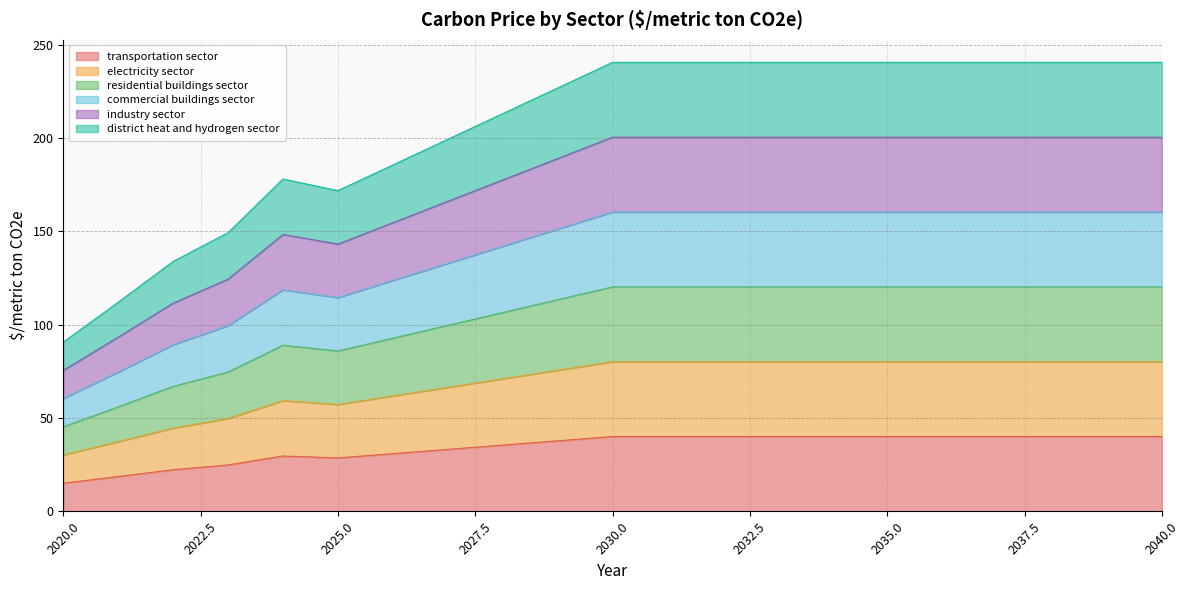

What value does the electricity sector series have at 2029?

75.6